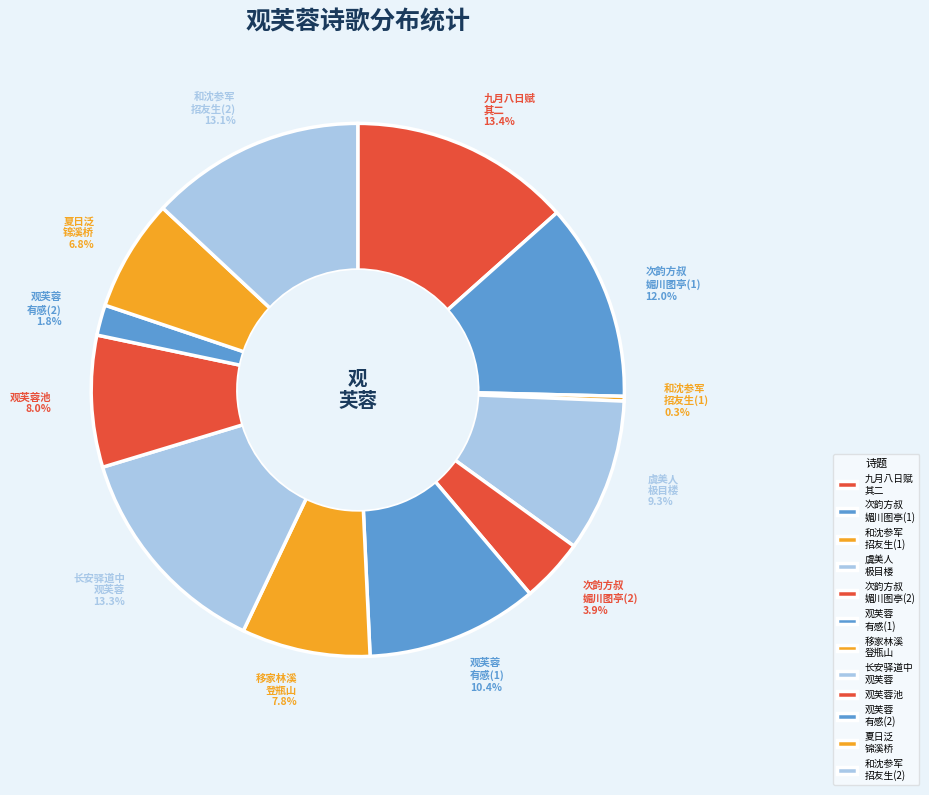

Combined, what portion of the pie is 虞美人 极目楼 and 次韵方叔 媚川图亭(2)?

13.2%